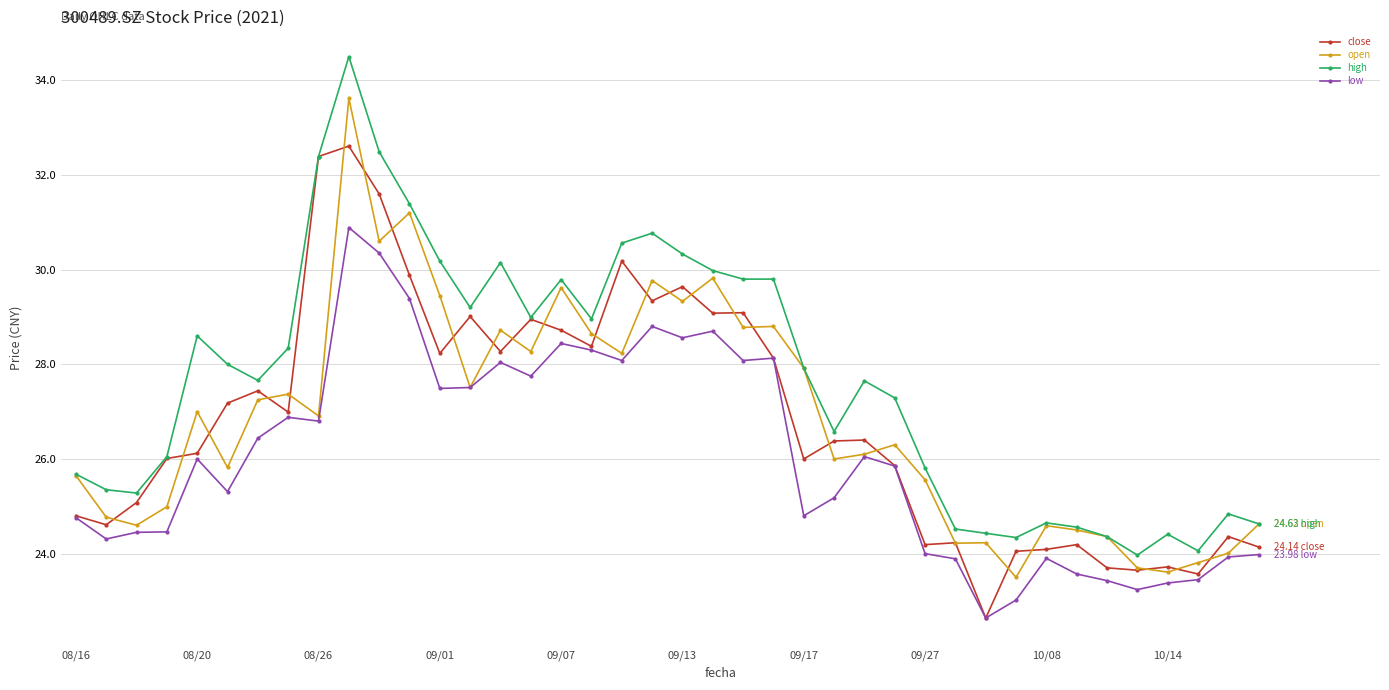

True or false: high and low cross at least once.

False